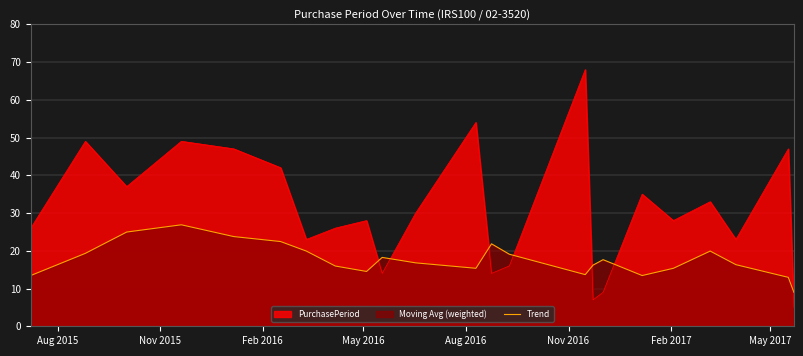

What is the smallest value displayed?

5.0